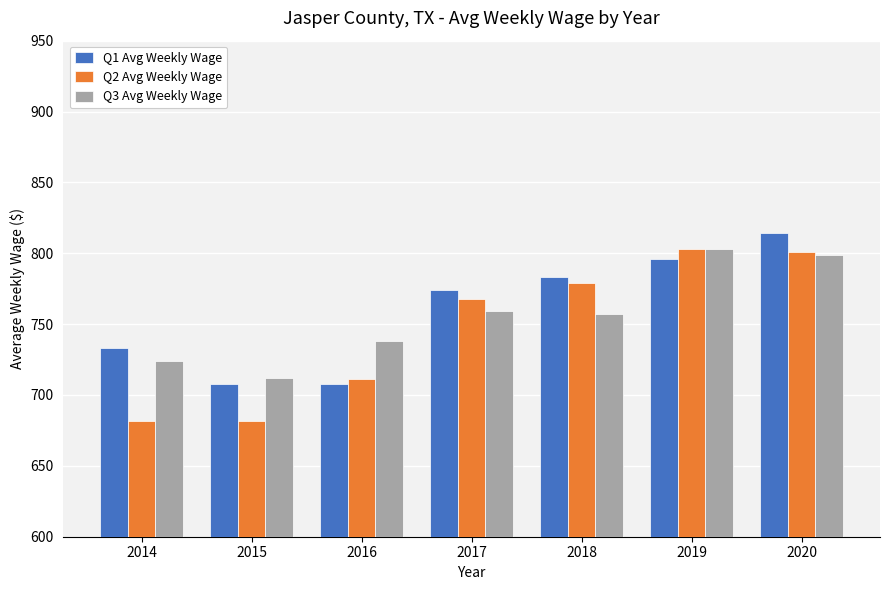

Reading left to right, what are all the values shown in this chart?

Q1 Avg Weekly Wage: 2014=733	2015=708	2016=708	2017=774	2018=783	2019=796	2020=814
Q2 Avg Weekly Wage: 2014=682	2015=682	2016=711	2017=768	2018=779	2019=803	2020=801
Q3 Avg Weekly Wage: 2014=724	2015=712	2016=738	2017=759	2018=757	2019=803	2020=799